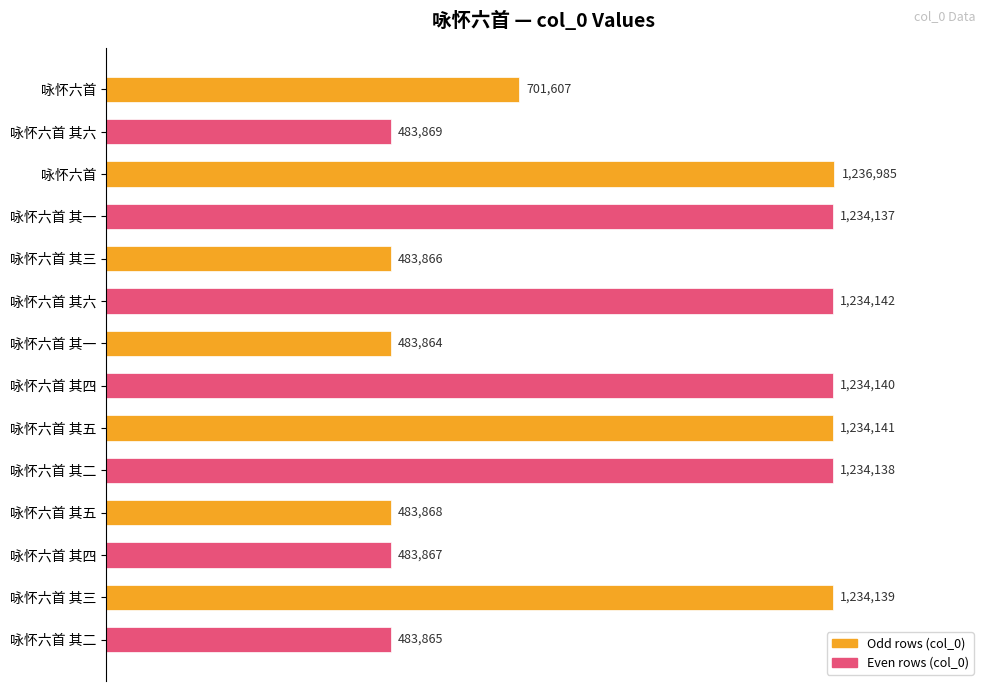

List the labels in order of value, smallest first.

咏怀六首 其一, 咏怀六首 其二, 咏怀六首 其三, 咏怀六首 其四, 咏怀六首 其五, 咏怀六首 其六, 咏怀六首, 咏怀六首 其一, 咏怀六首 其二, 咏怀六首 其三, 咏怀六首 其四, 咏怀六首 其五, 咏怀六首 其六, 咏怀六首